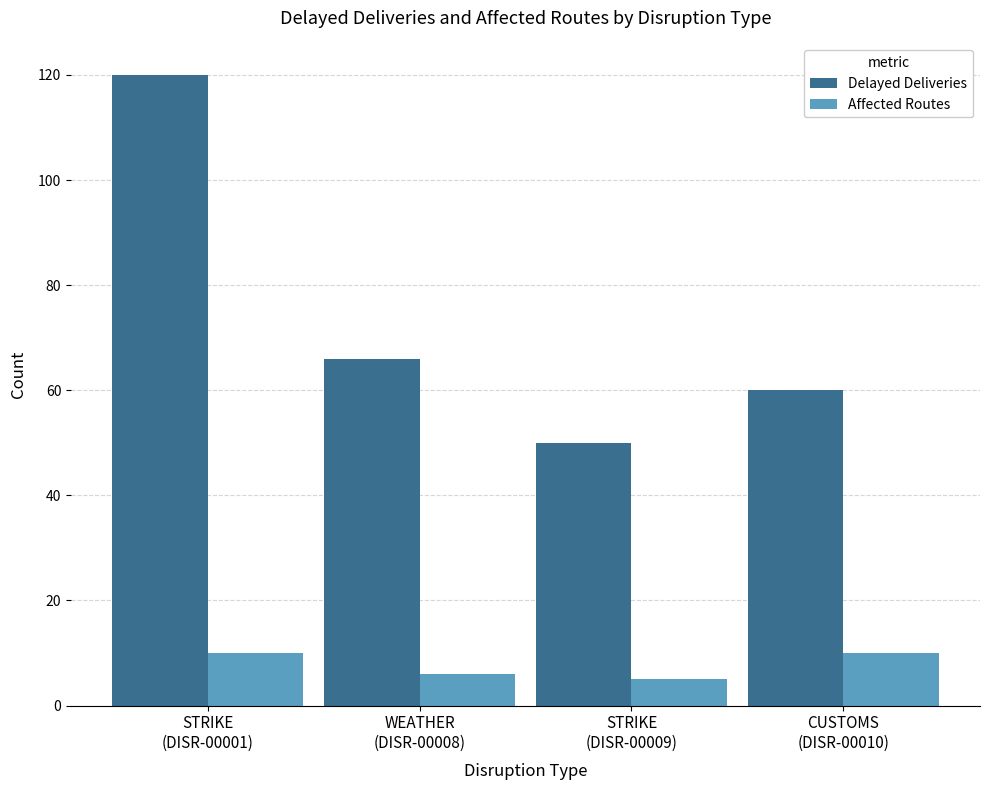

What position from the left is CUSTOMS
(DISR-00010)?

4